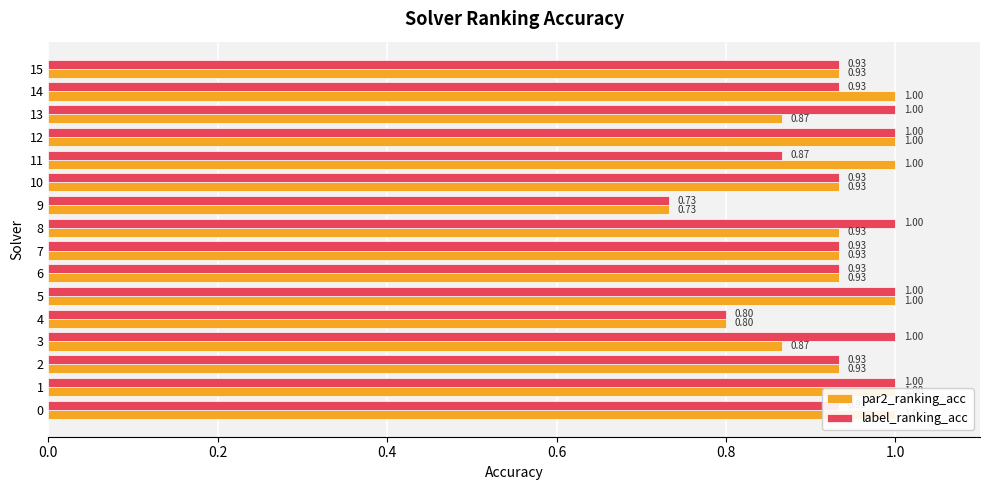

Is it true that par2_ranking_acc equals 1.4 at 10?

False